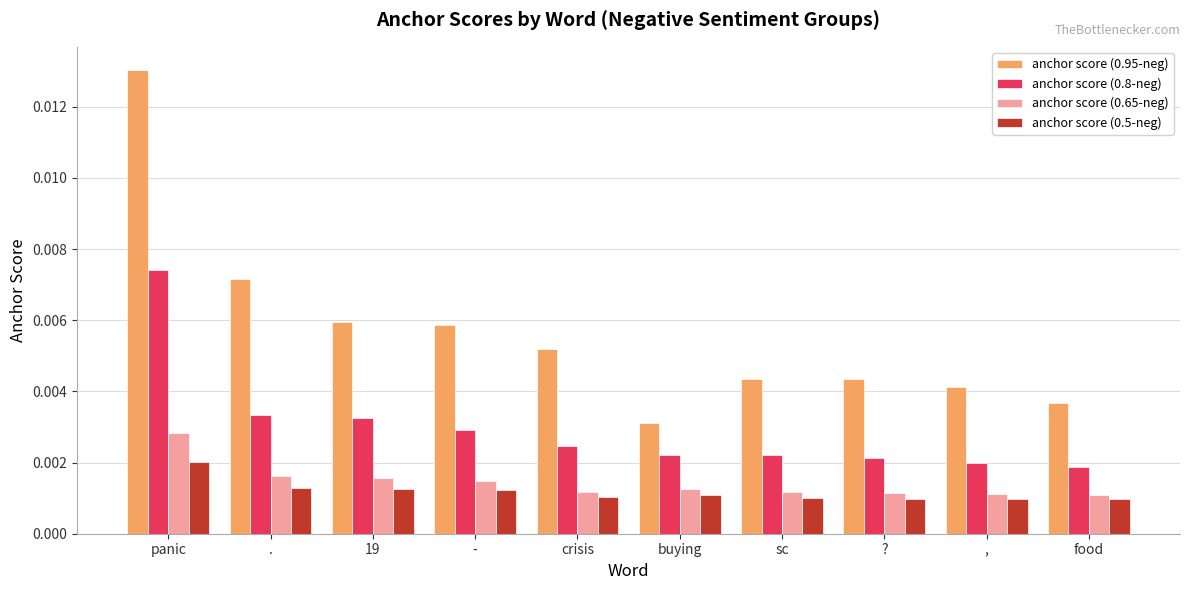

What is the label of the 3rd bar from the left?

19